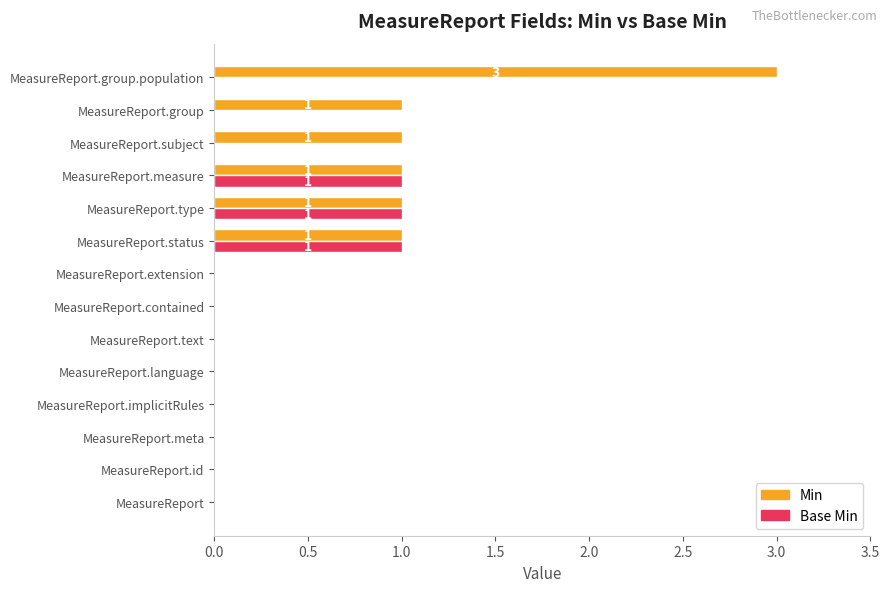

What is the sum of all Min values?

8